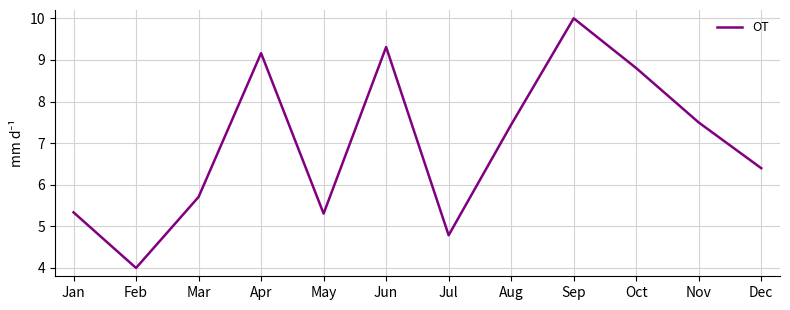

What is the smallest value displayed?

4.0